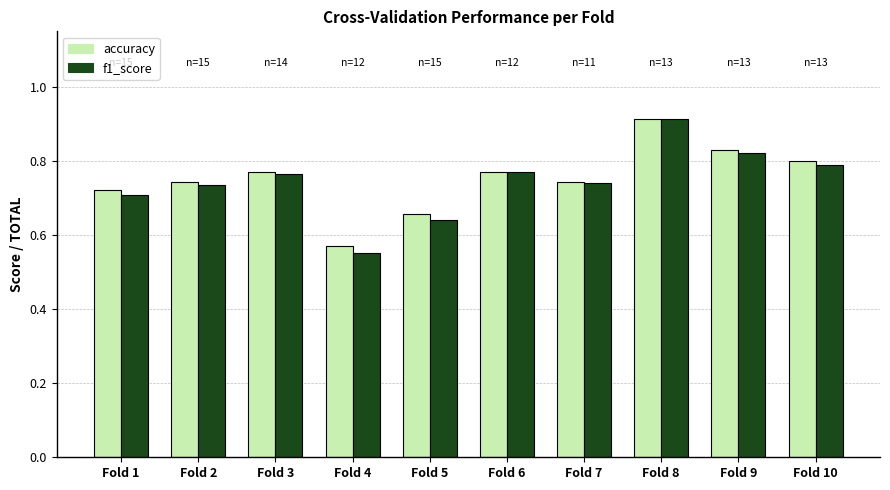

Count the f1_score values in the range 0 to 1.

10